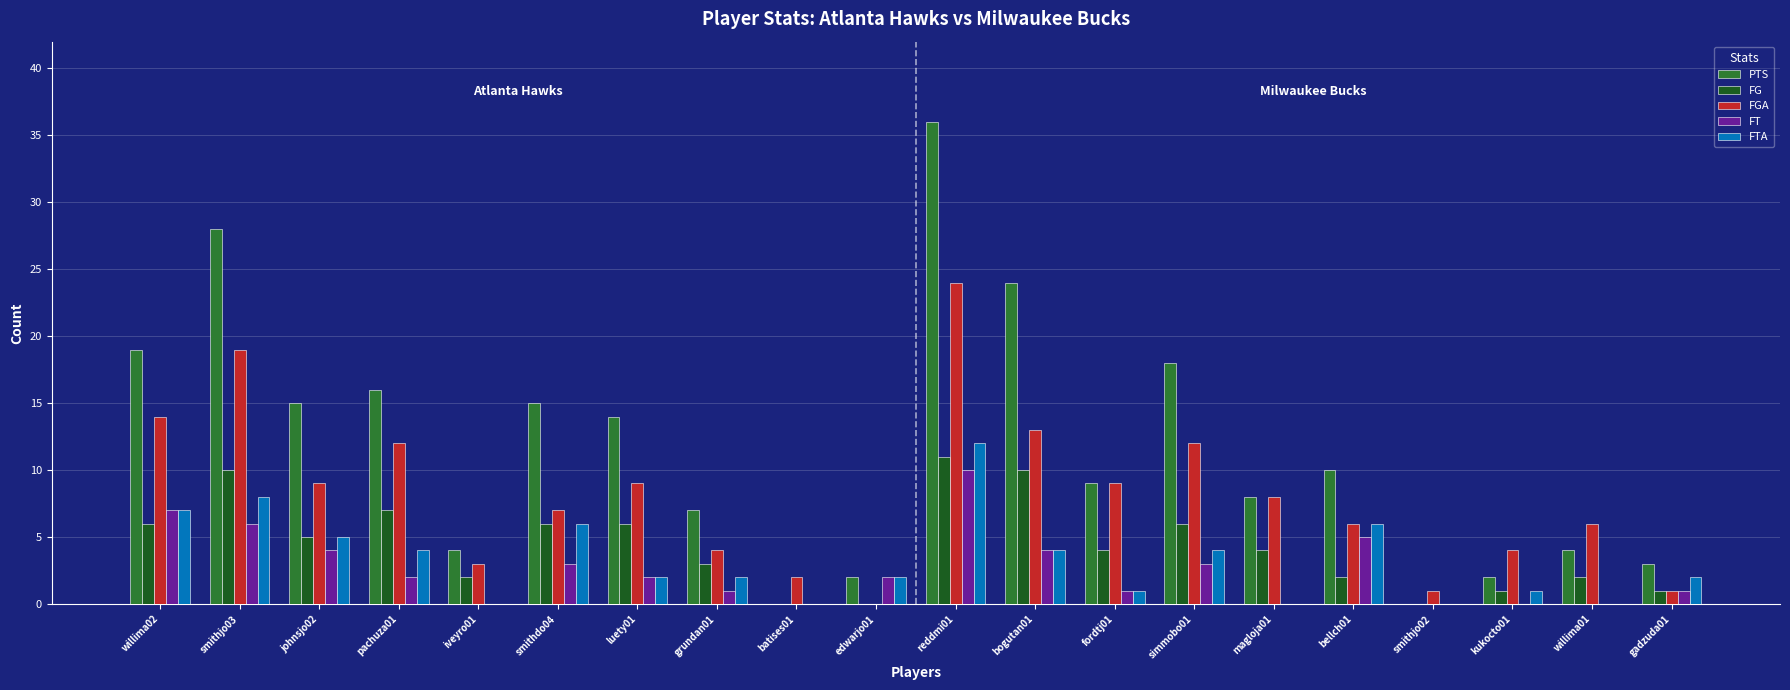

At which category does the chart reach its peak across all series?

reddmi01